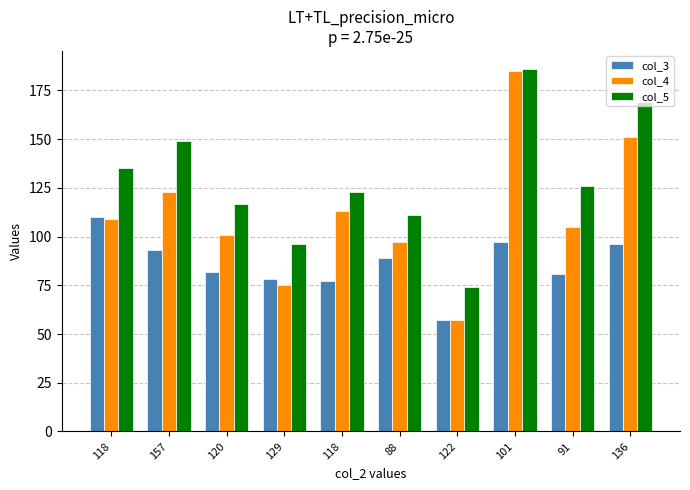

Which series changed the most between 118 and 120?

col_3